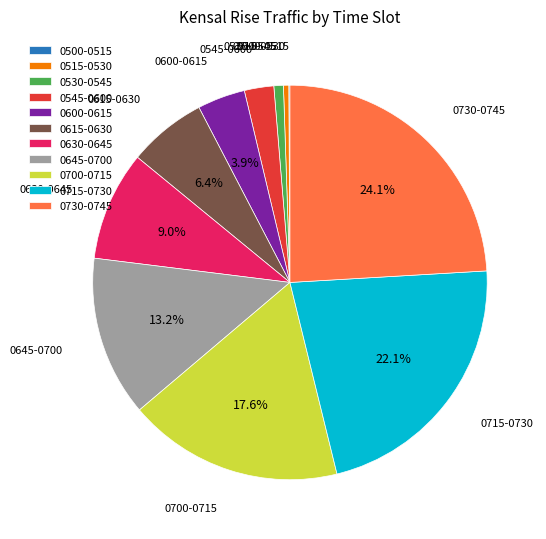

Approximately how many times larger is the value at 0715-0730 compared to 0645-0700?

1.7